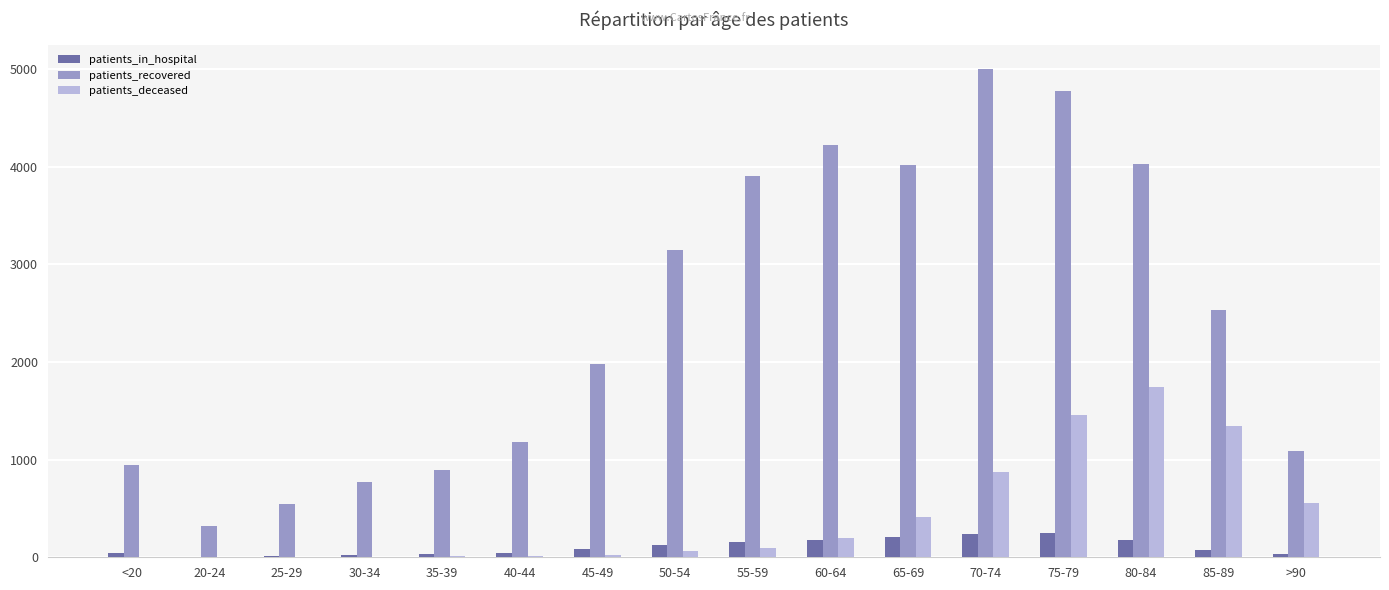

How many categories are shown in the chart?

16